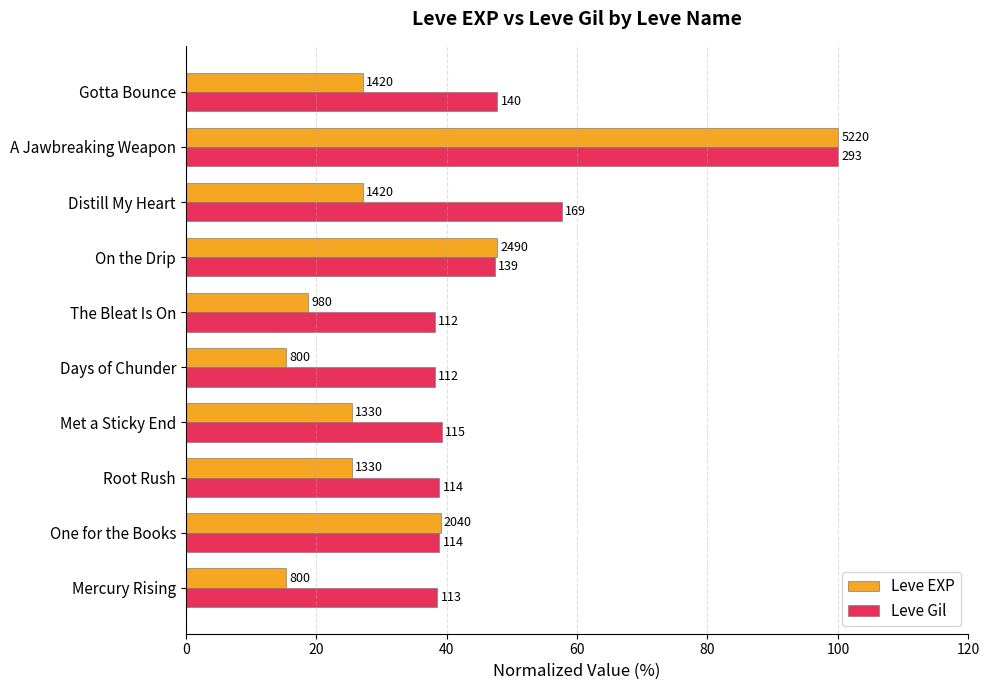

What position from the left is Met a Sticky End?

4